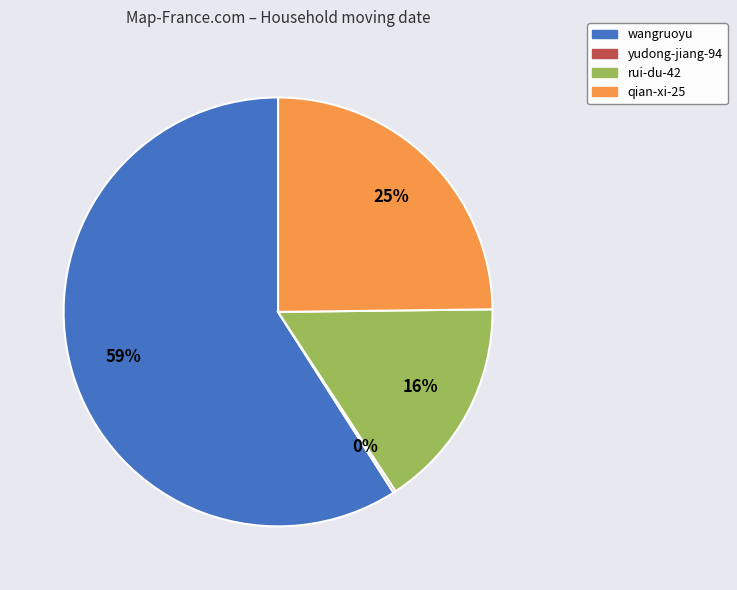

True or false: rui-du-42 accounts for 25% of the total.

False